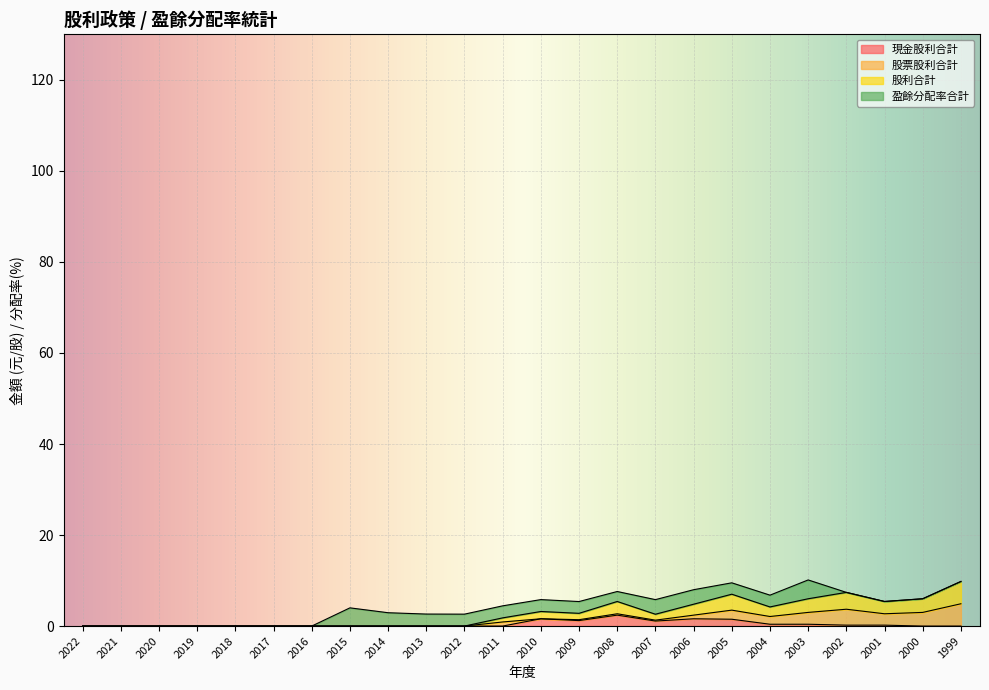

Between 2008 and 1999, which is larger?

2008